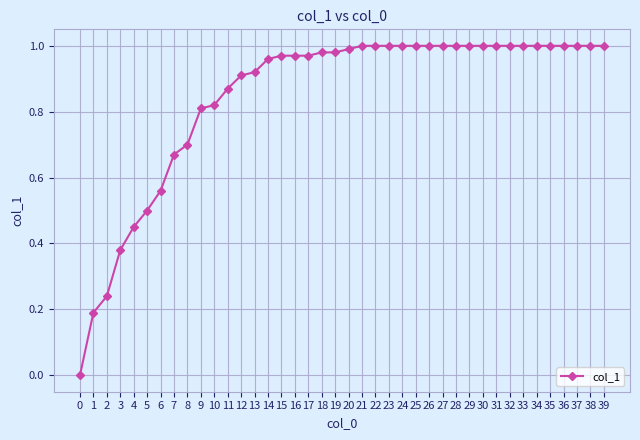

Between 16 and 9, which is larger?

16